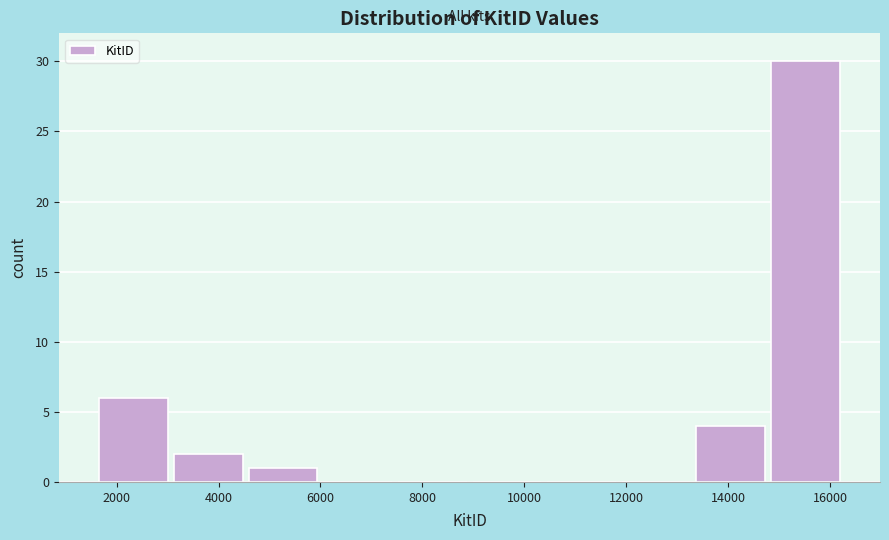

Over which range of the x-axis is the bar tallest?

14800 to 16200